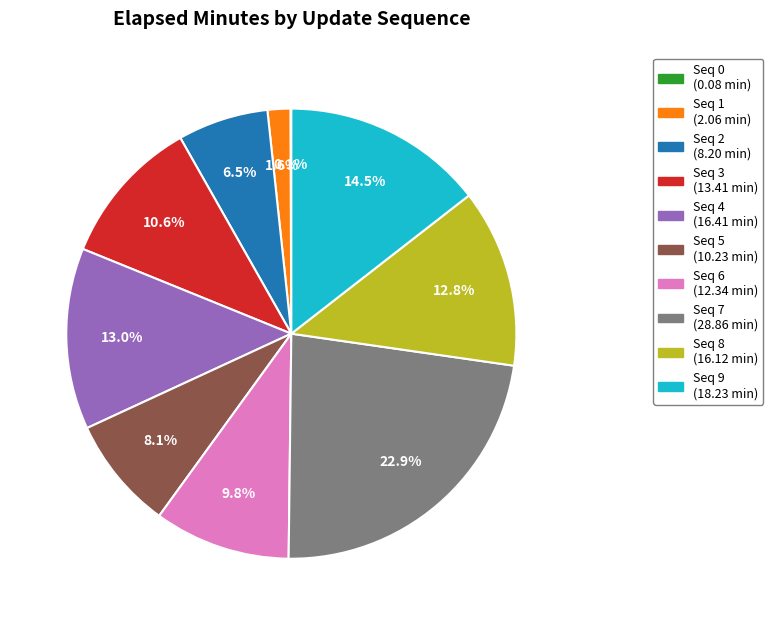

Is there any slice that represents more than half of the pie?

No